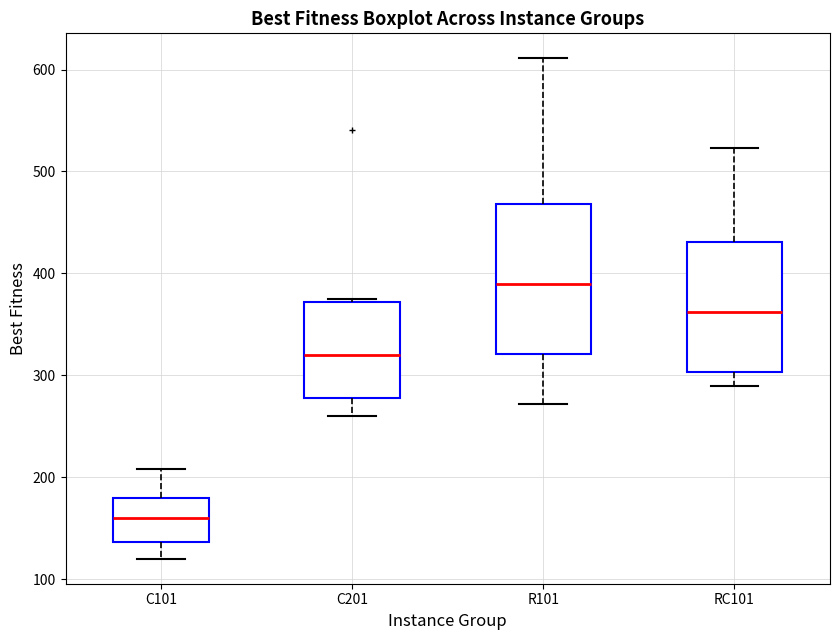

Which box is the tallest, from its lower edge to its upper edge?

R101